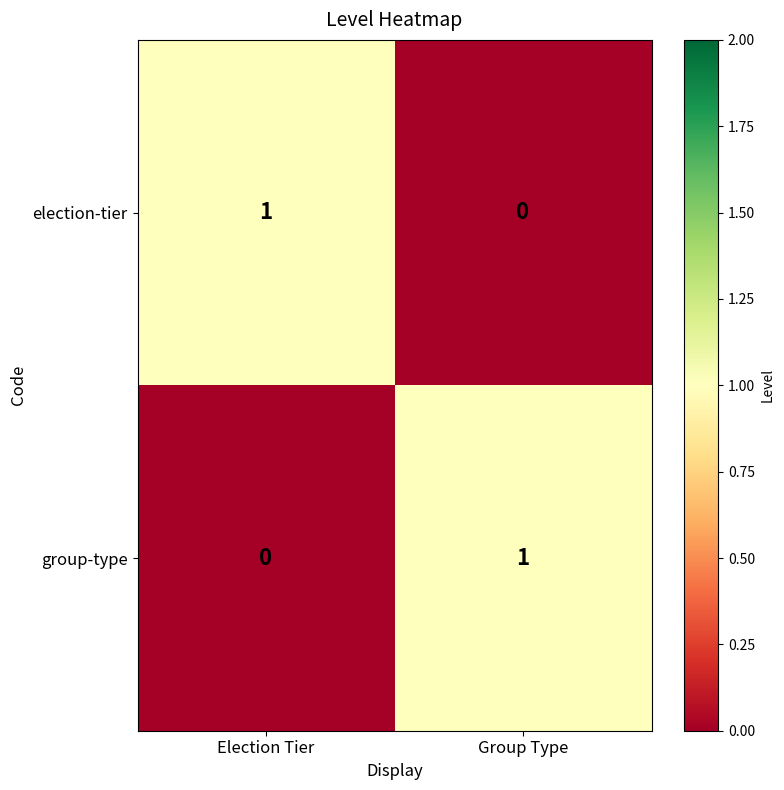

At which label does election-tier reach its peak?

Election Tier